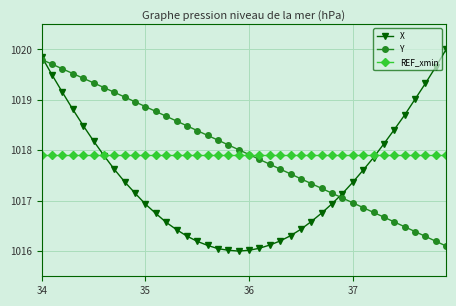

After their last crossing, which series has the higher values: Y or X?

X